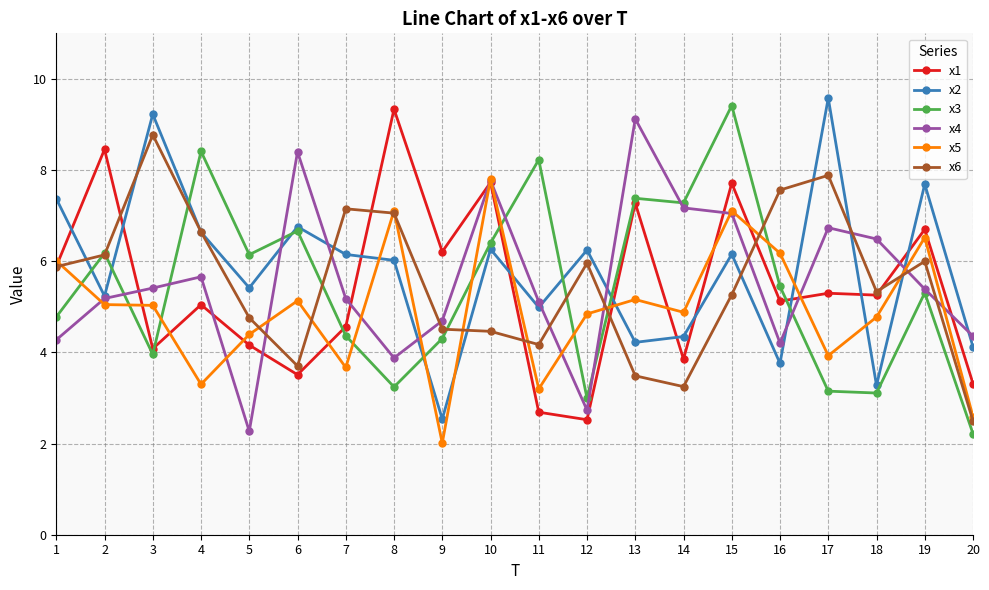

What is the value of the x5 point at the 4th from the left?

3.3